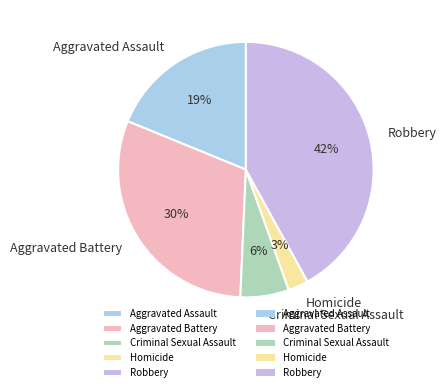

Is there a majority slice in this chart?

No